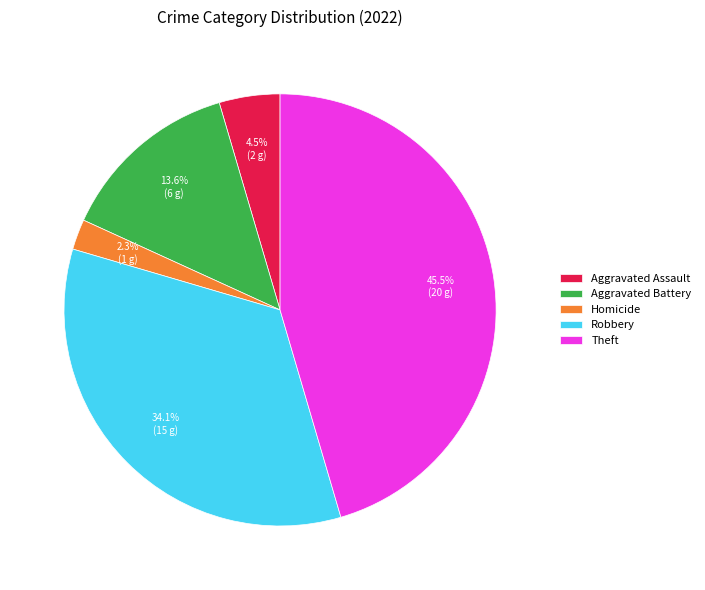

What is the largest slice in the pie chart?

Theft